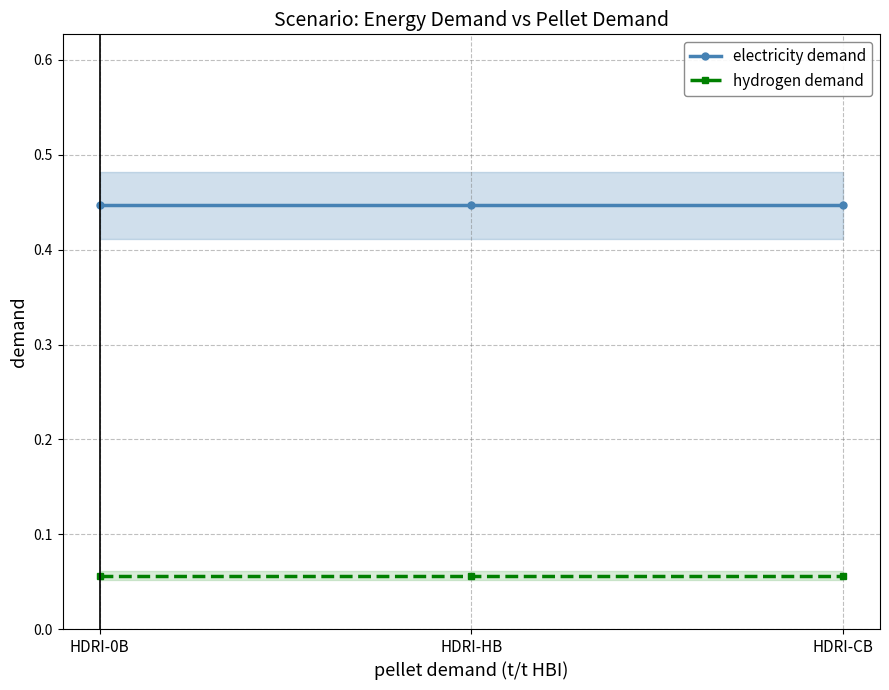

Which series has the largest range (max minus min)?

electricity demand